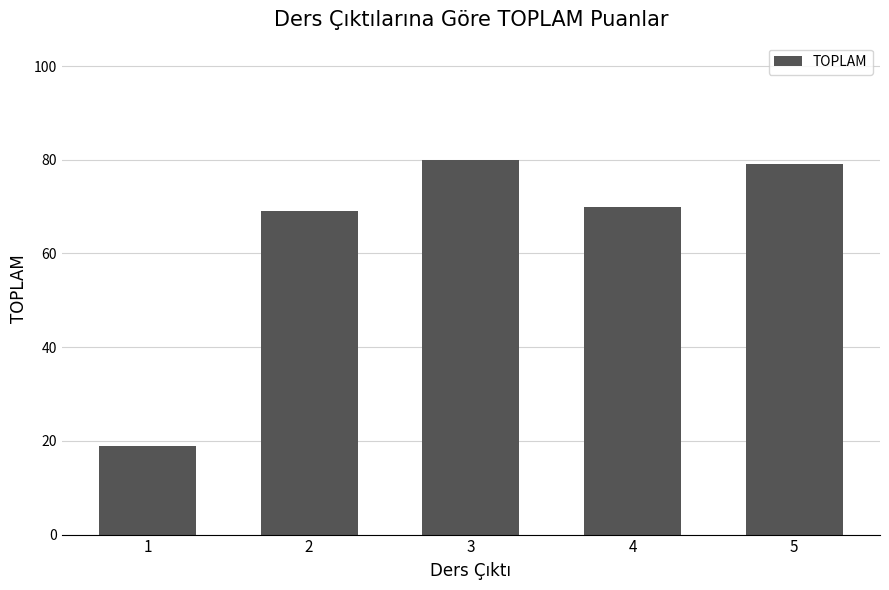

What is the difference between the values at 3 and 1?

61